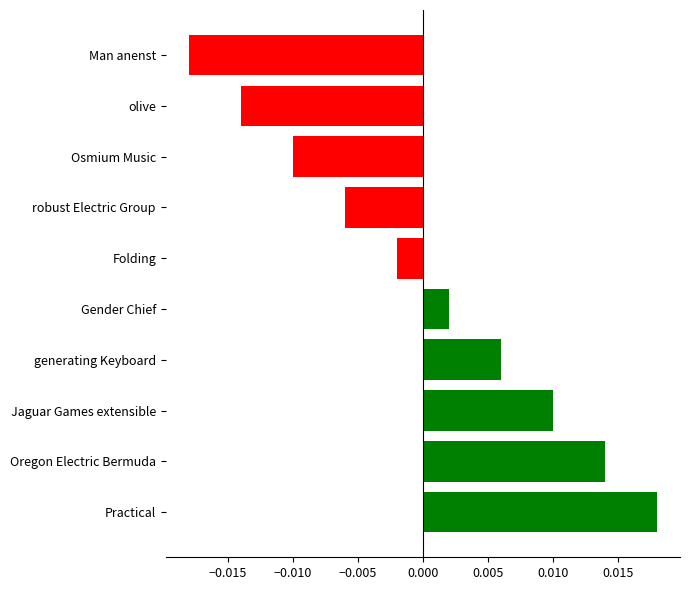

How many bars are there in total?

10